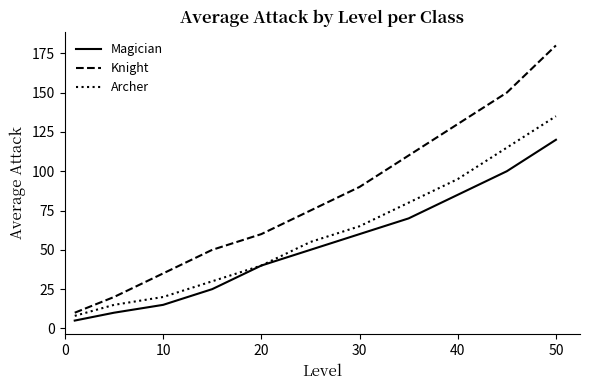

Which series has the largest total across all categories?

Knight